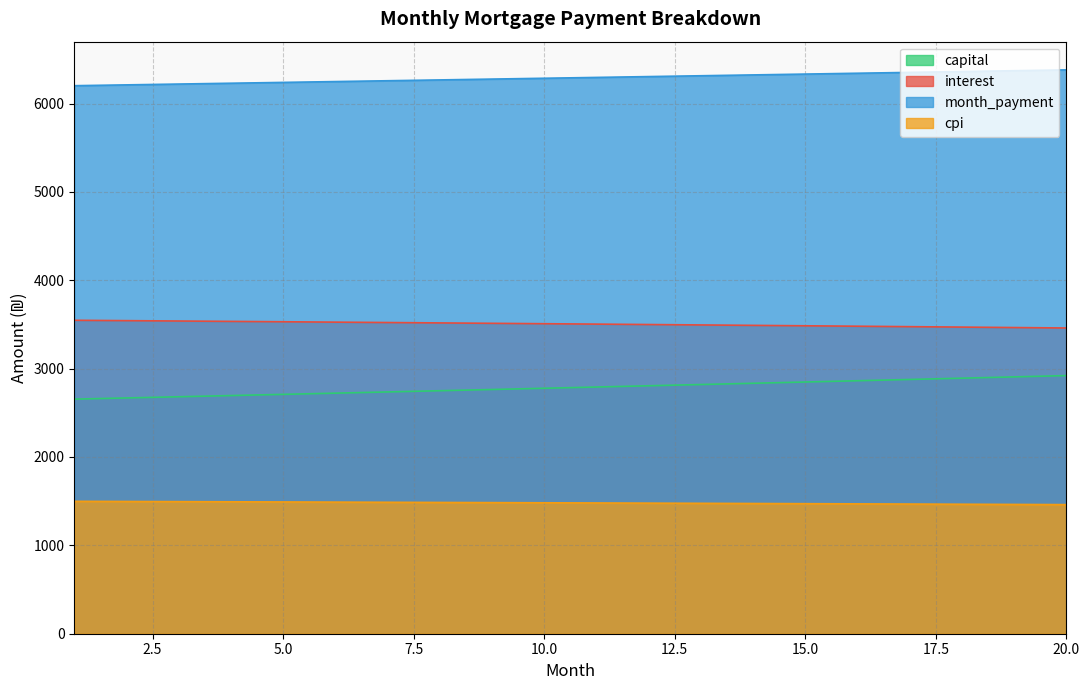

What is the sum of the month_payment values at 20 and 13?

12695.0